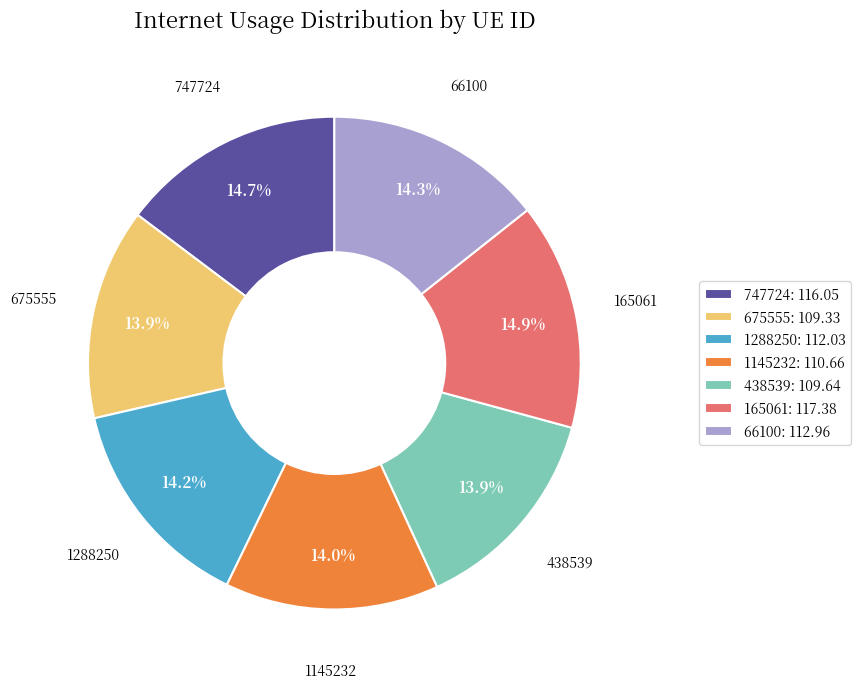

The 747724 slice represents 15% of the pie. True or false?

True